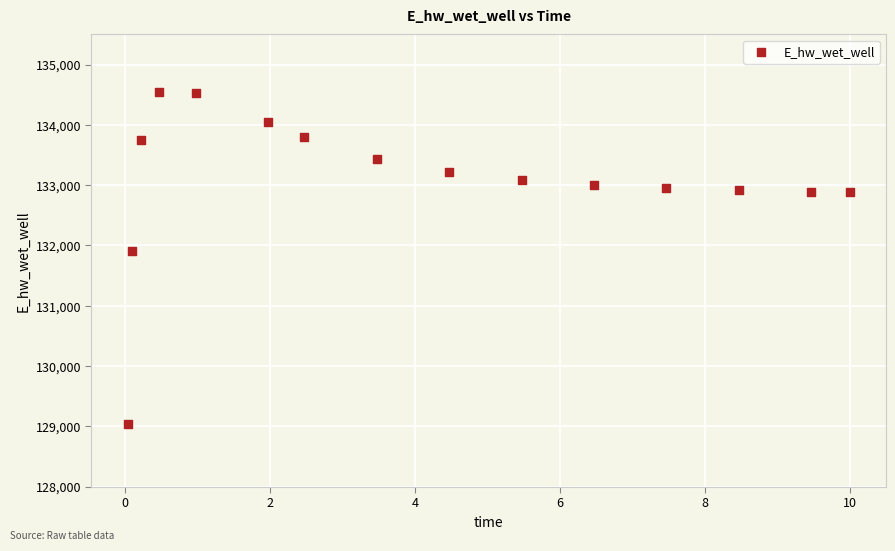

What Y value in the scatter plot is closest to 131791?

131910.7